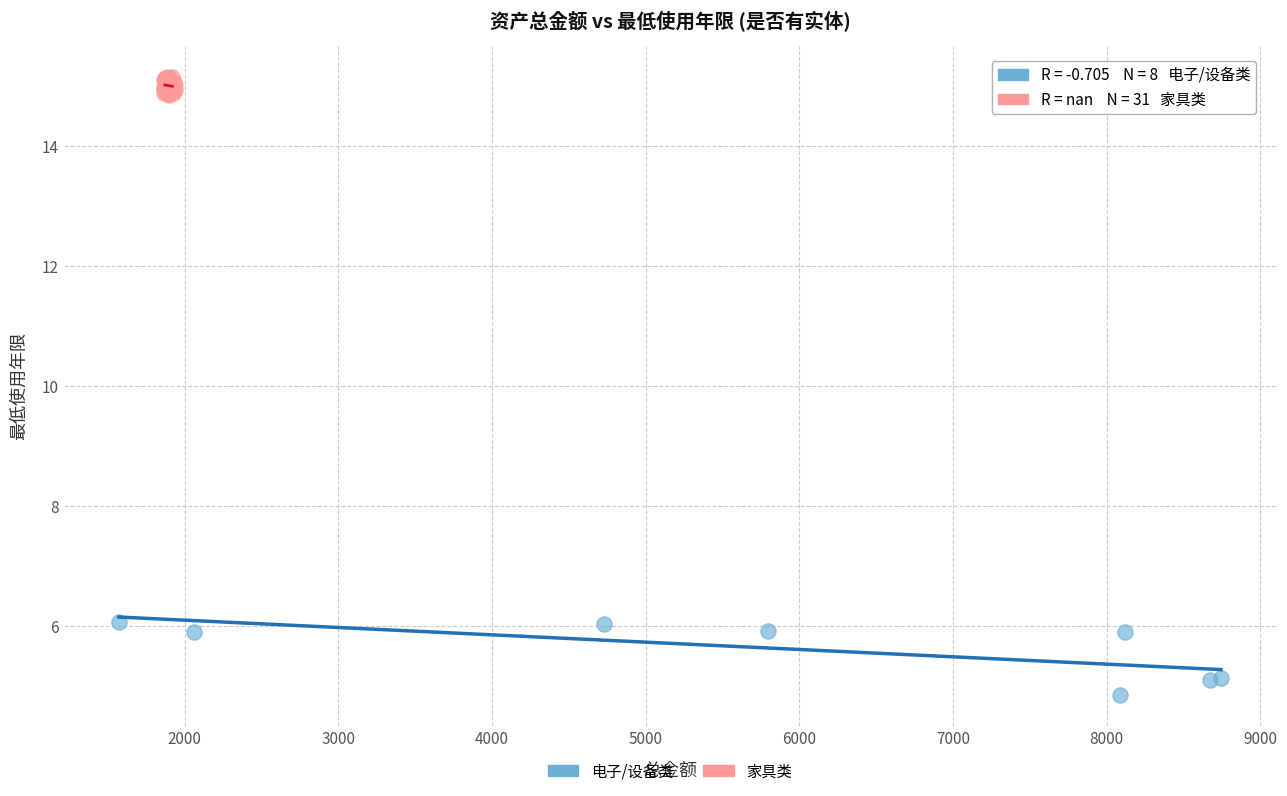

Which series reaches the minimum Y coordinate?

电子/设备类